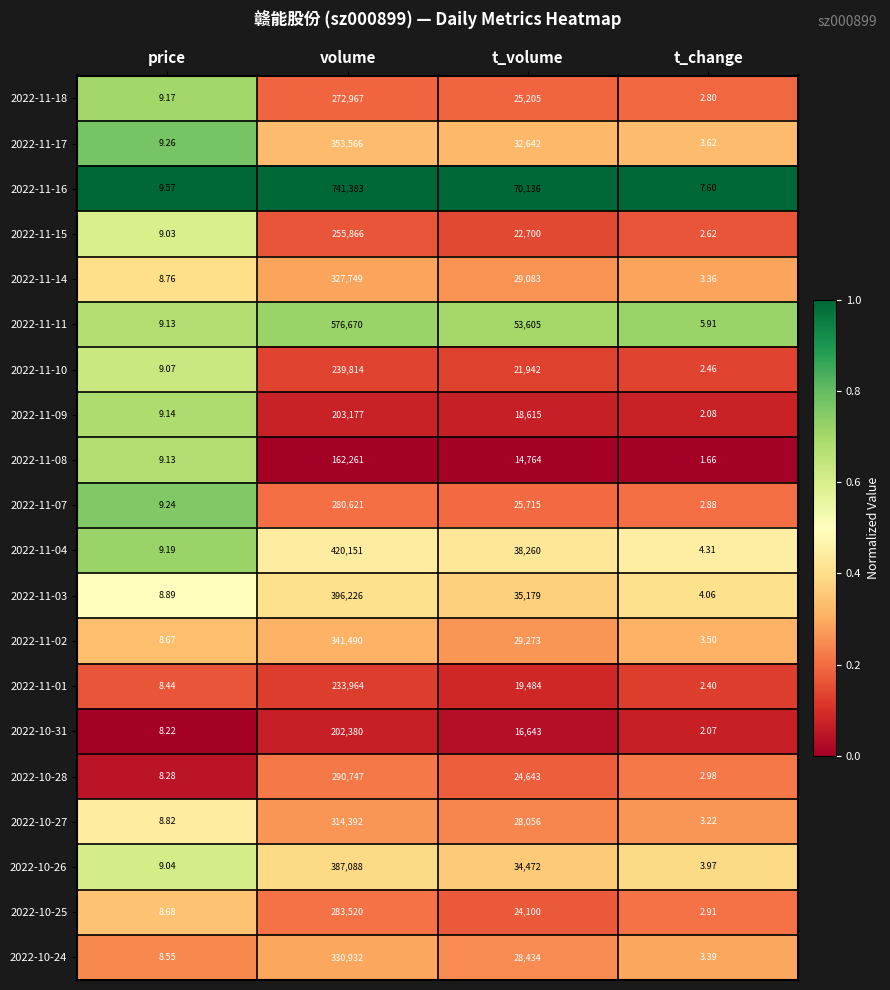

Which series has the largest total across all categories?

2022-11-16